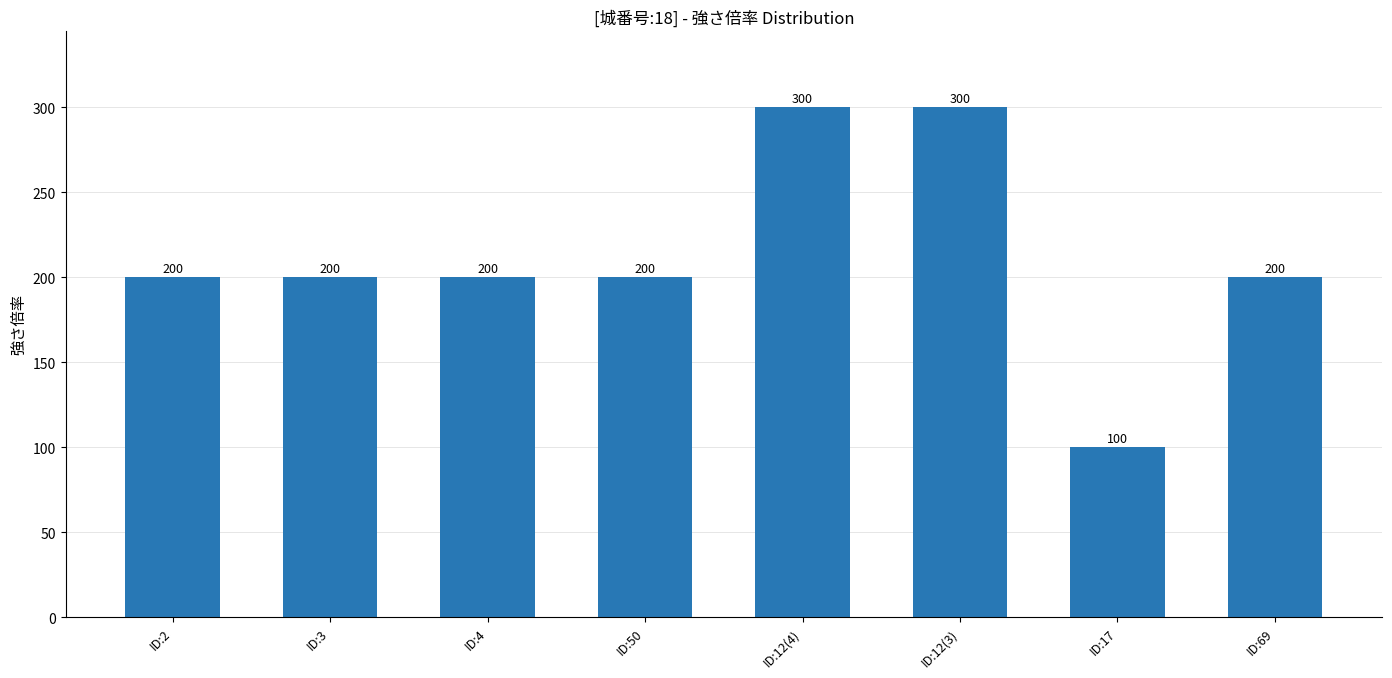

What is the change in value from ID:3 to ID:17?

-100